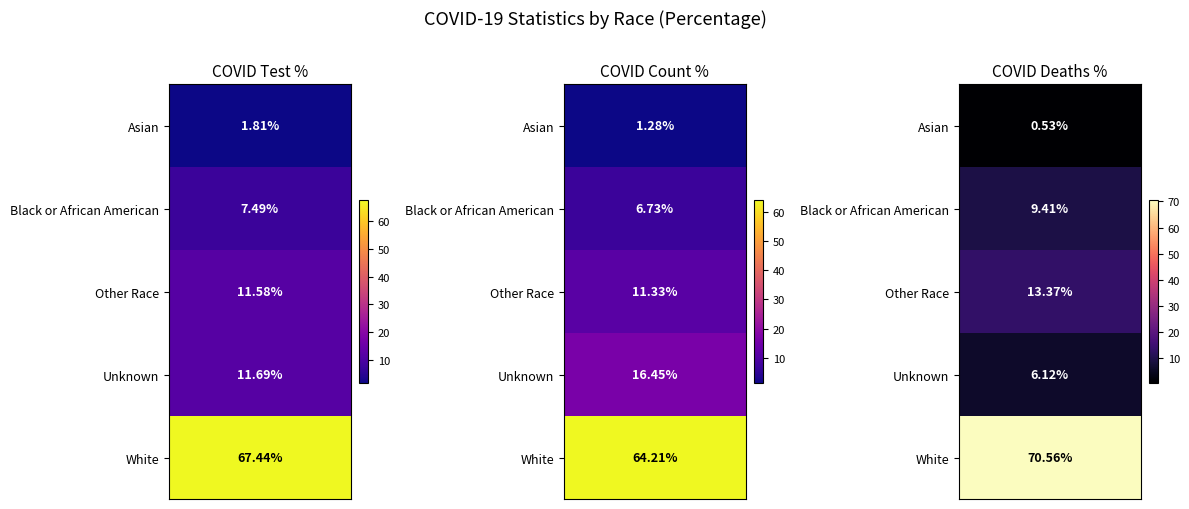

Reading left to right, extract all data points from this chart.

Asian: 0=1.8	1=1.3	2=0.5
Black or African American: 0=7.5	1=6.7	2=9.4
Other Race: 0=11.6	1=11.3	2=13.4
Unknown: 0=11.7	1=16.4	2=6.1
White: 0=67.4	1=64.2	2=70.6